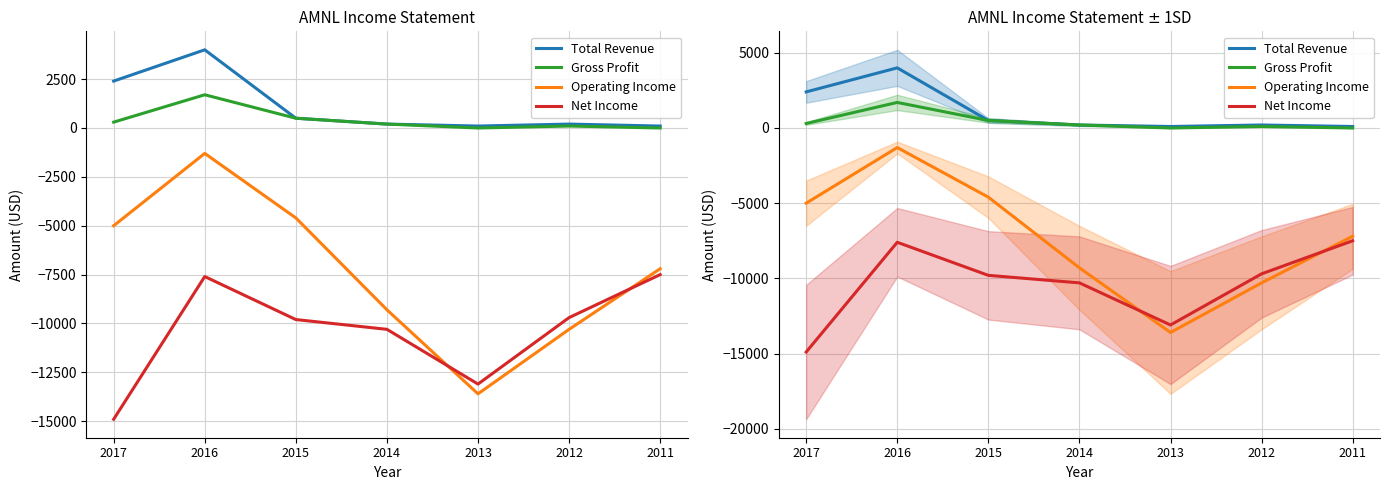

Reading left to right, list all the values displayed in this chart.

Total Revenue: 2017=2400	2016=4000	2015=500	2014=200	2013=100	2012=200	2011=100
Gross Profit: 2017=300	2016=1700	2015=500	2014=200	2013=0	2012=100	2011=0
Operating Income: 2017=-5000	2016=-1300	2015=-4600	2014=-9300	2013=-13600	2012=-10300	2011=-7200
Net Income: 2017=-14900	2016=-7600	2015=-9800	2014=-10300	2013=-13100	2012=-9700	2011=-7500